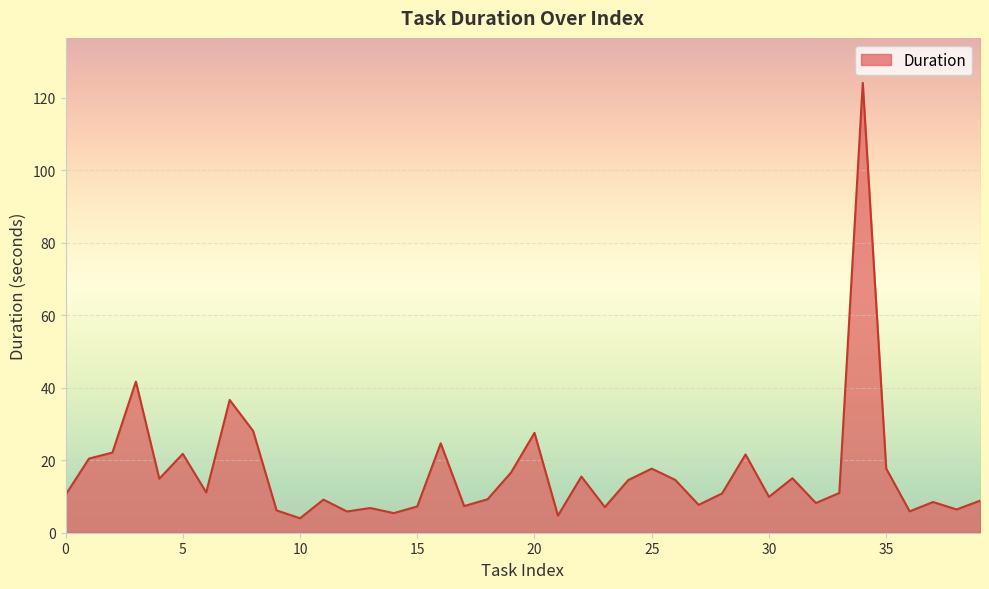

How many lines are shown in the chart?

1